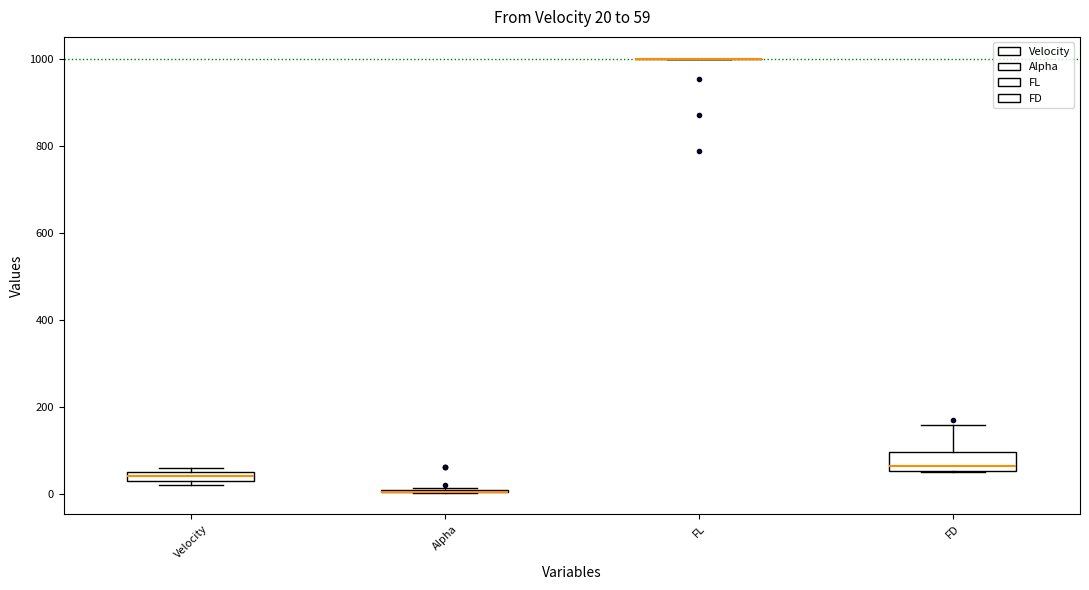

Comparing the boxes themselves (not the whiskers), which one is the tallest?

FD